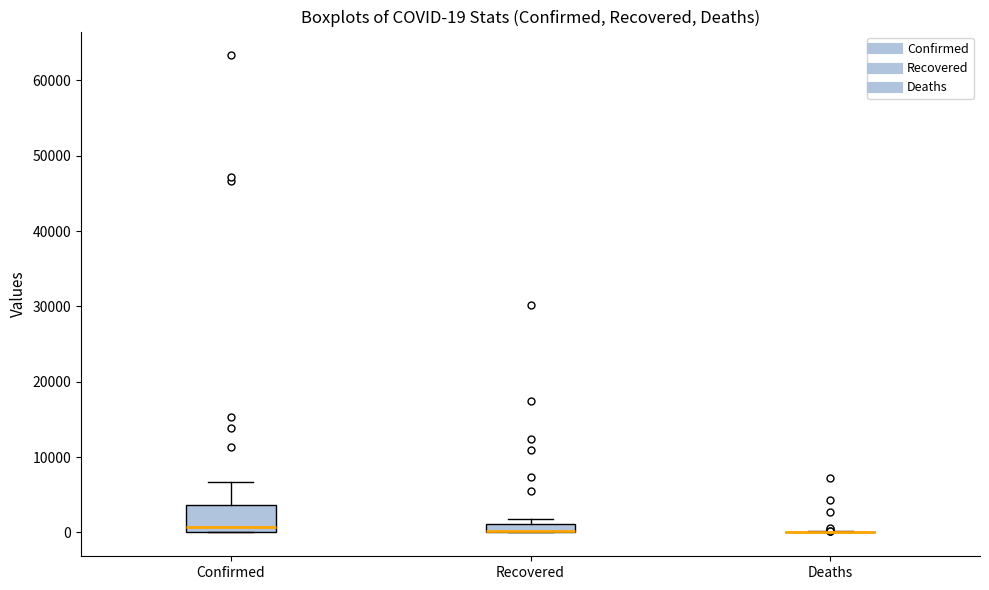

Which box is the tallest, from its lower edge to its upper edge?

Confirmed